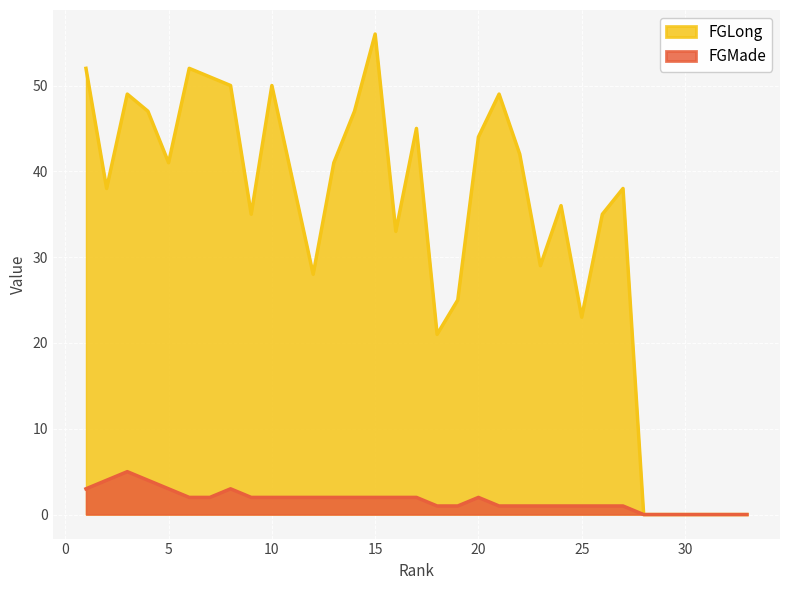

In FGLong, how many points are higher than both neighbors (excluding endpoints)?

8